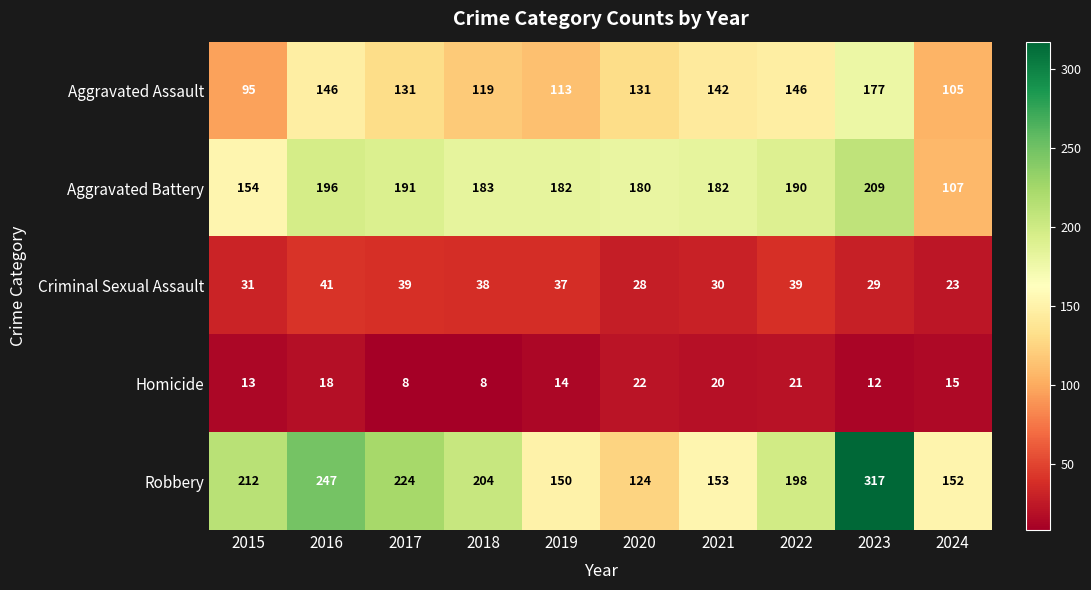

What is the approximate value of Homicide at 2017?

8